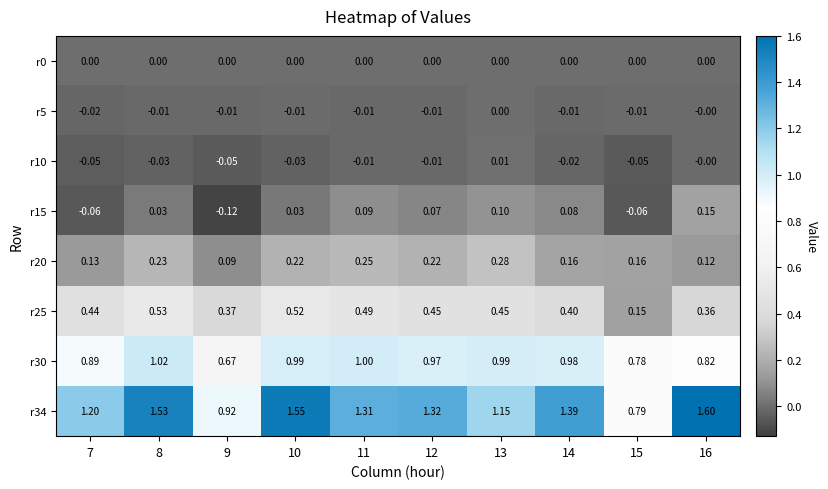

Is the value of r5 at 13 greater than the value of r25 at 14?

No